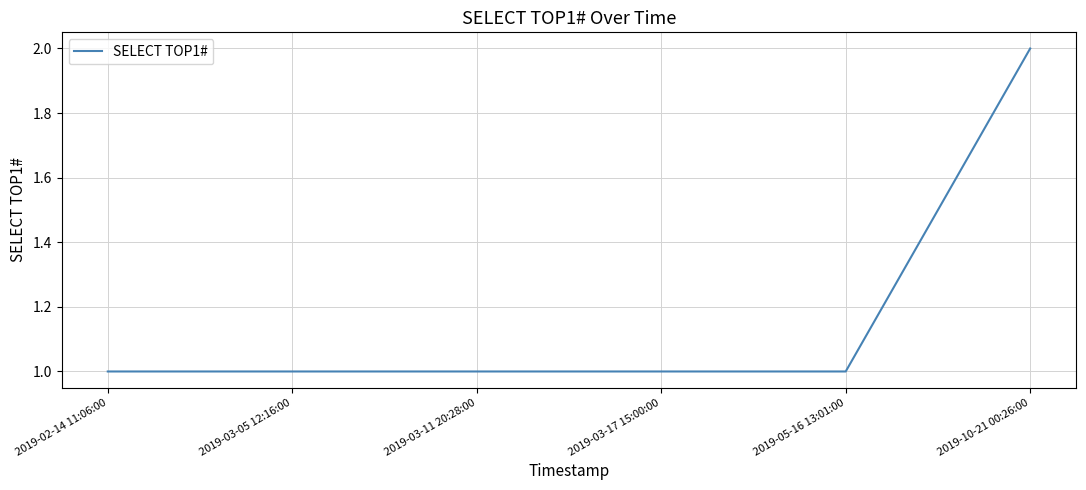

How many lines are shown in the chart?

1